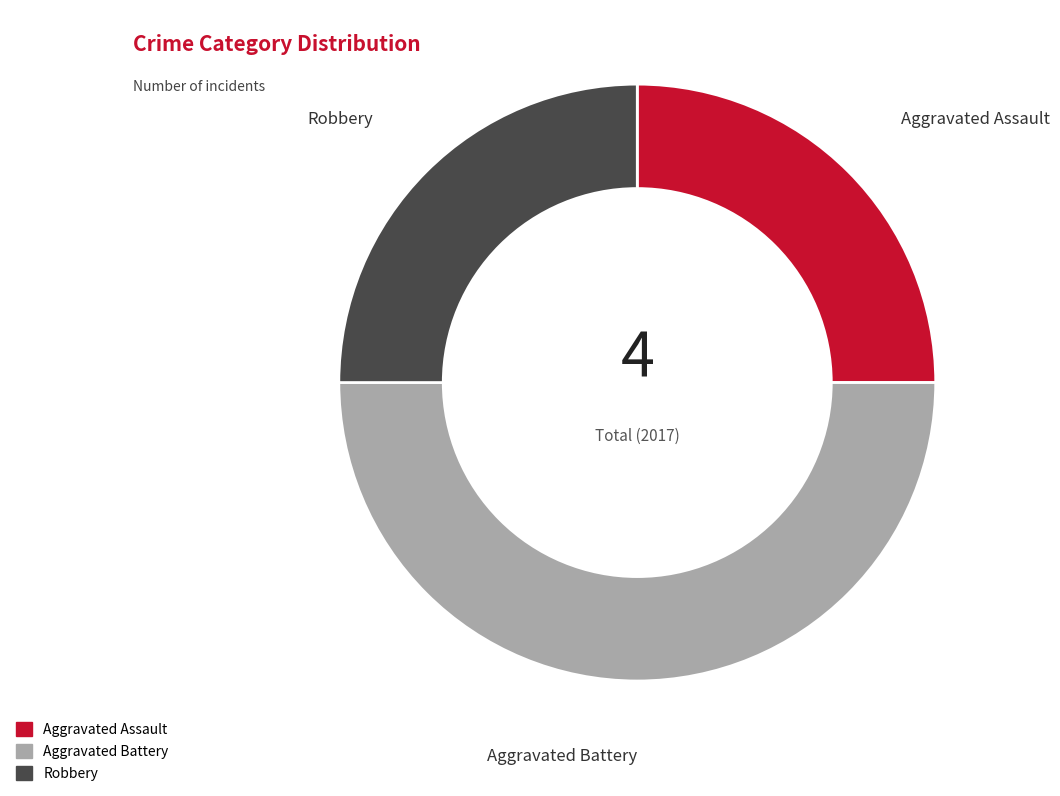

Which category has the biggest portion of the pie?

Aggravated Battery